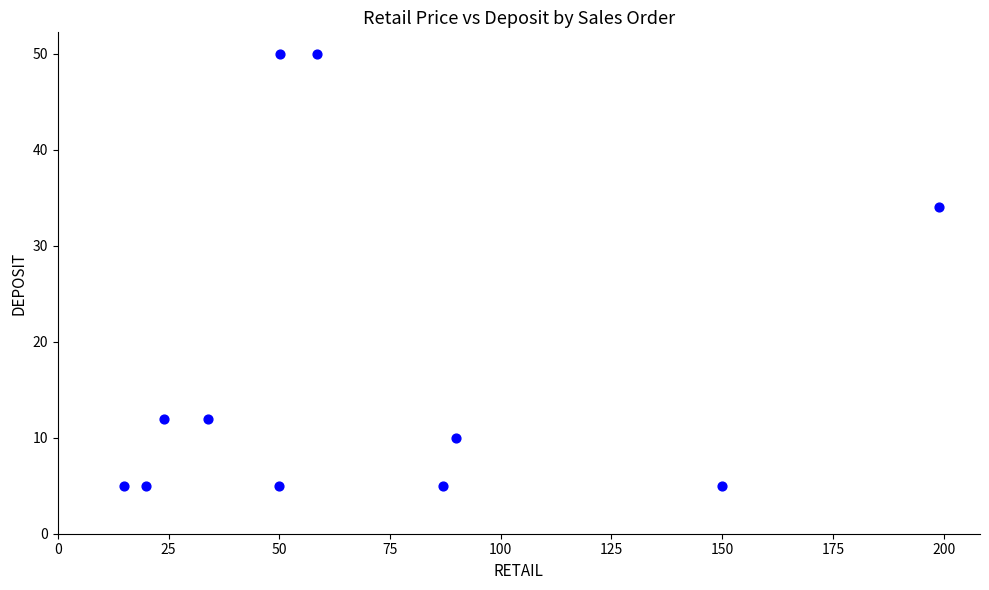

What Y value in the scatter plot is closest to 27?

34